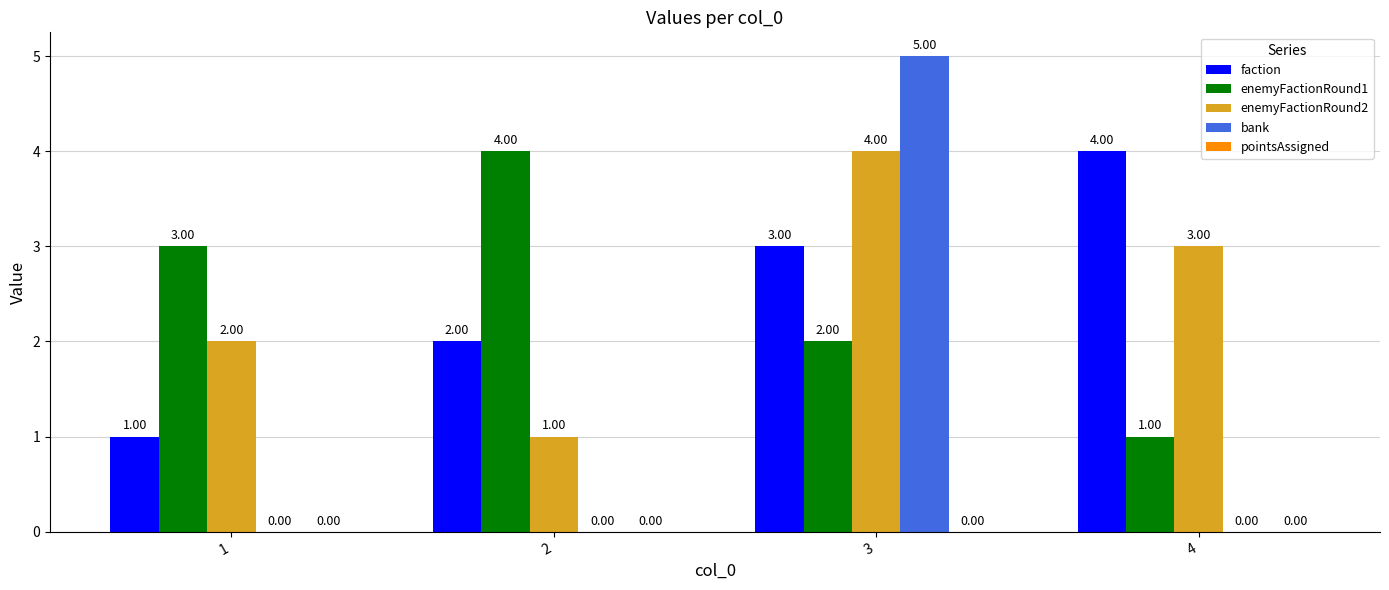

The value of bank at 3 is 8. True or false?

False